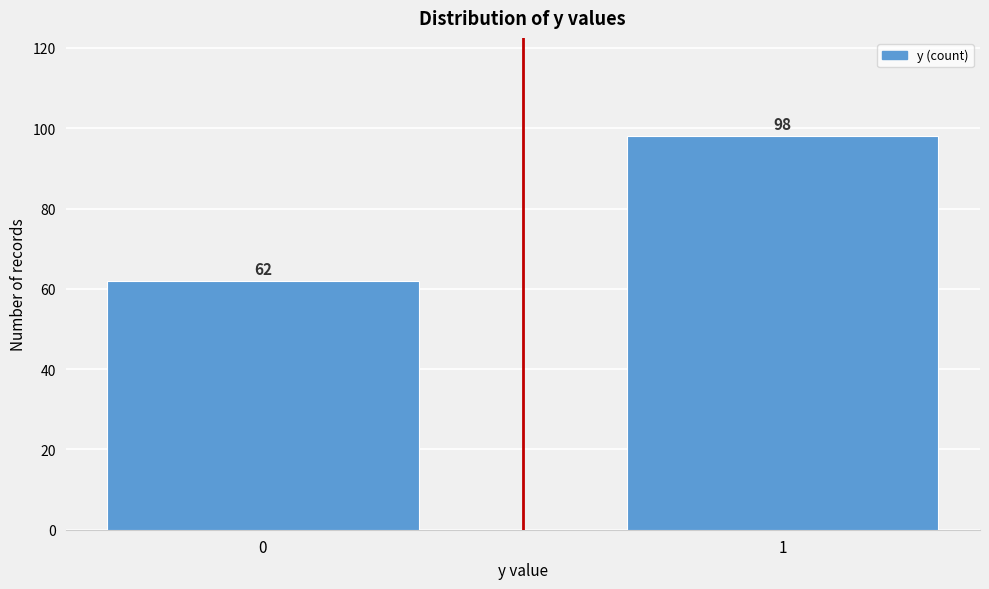

Reading right to left, list all the values displayed in this chart.

98	62